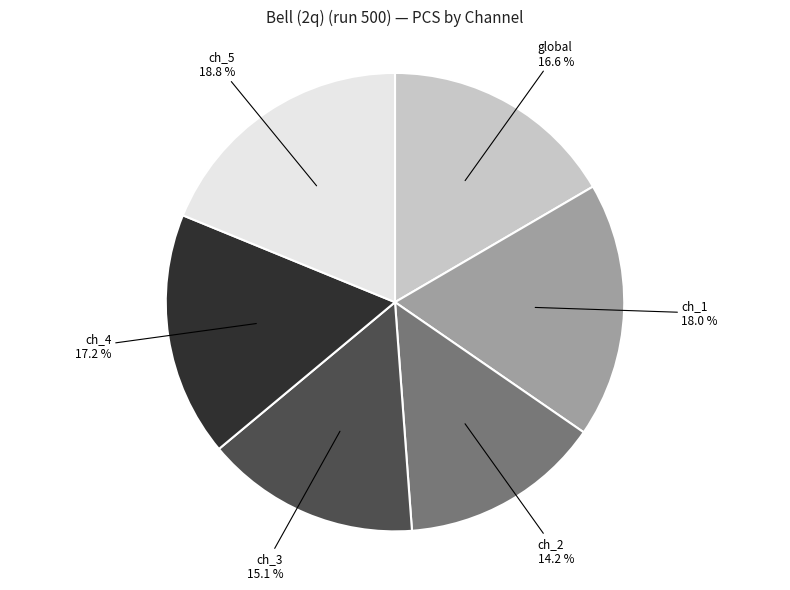

How many slices are in this pie chart?

6